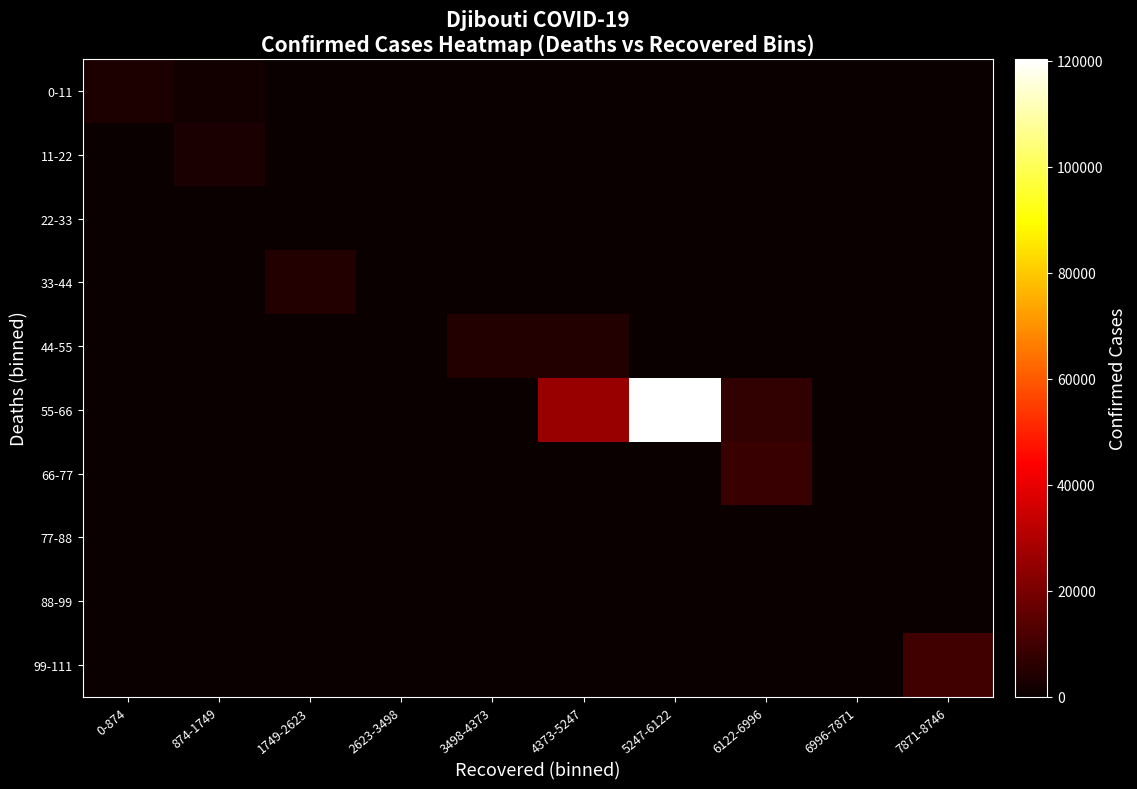

How many data points does each series have?

10